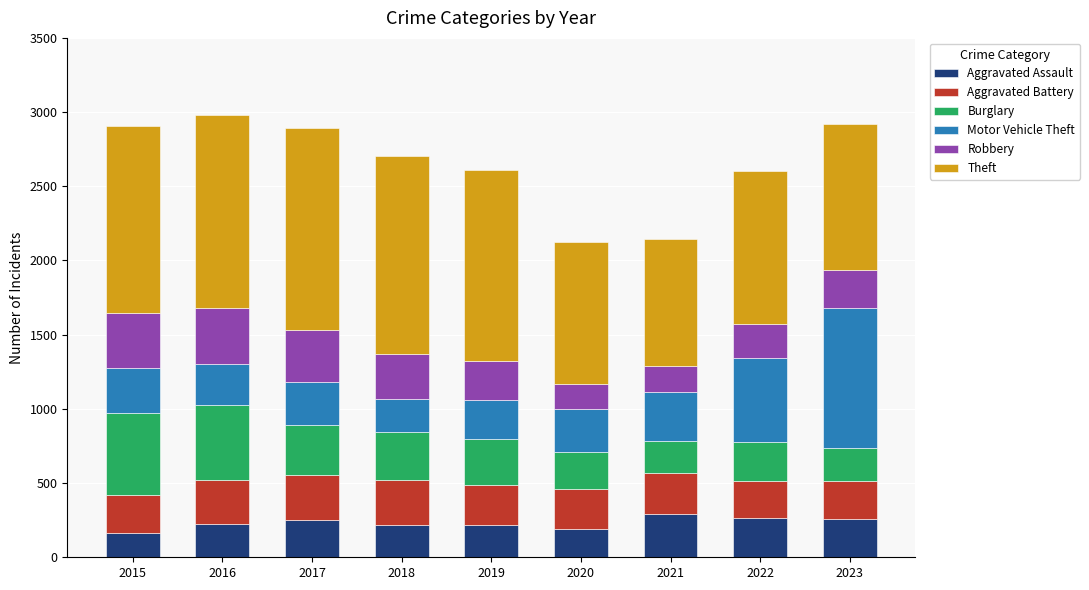

What is the maximum value for Aggravated Assault?

295